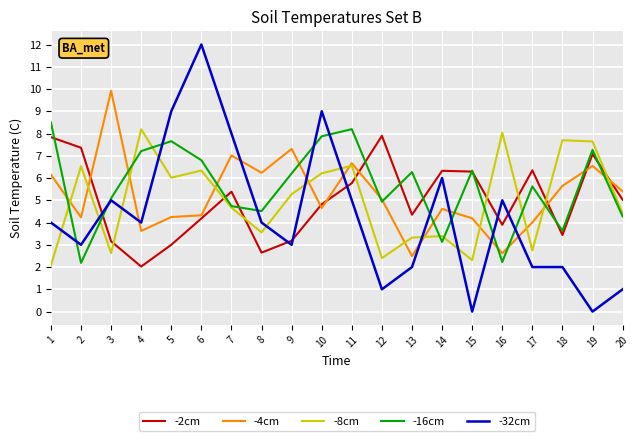

At how many categories does at least one series exceed 11?

1